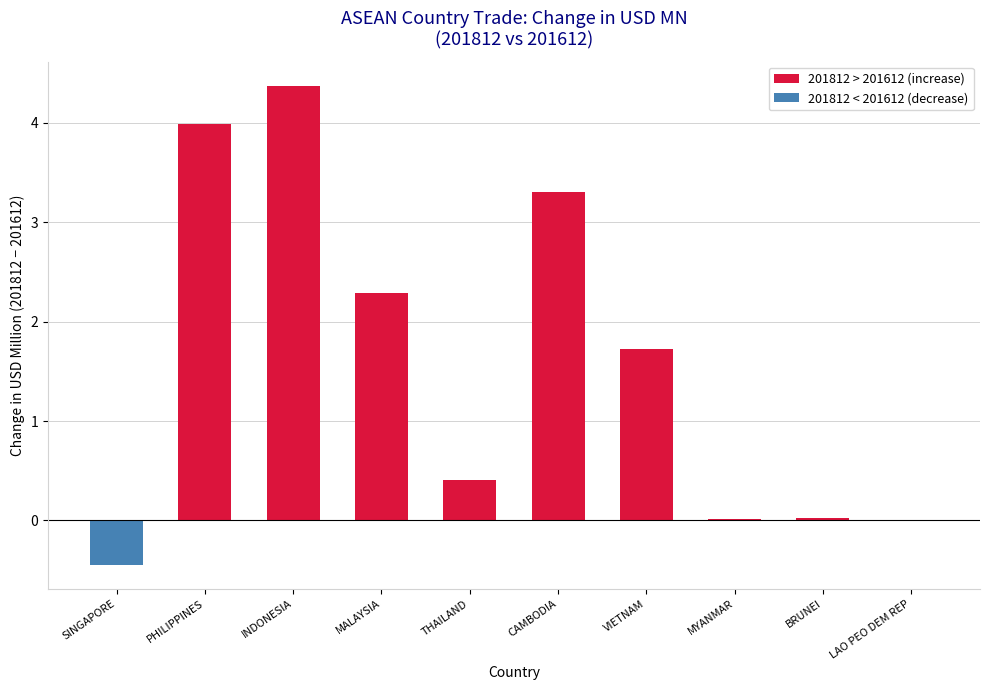

What is the highest value of the 201812 > 201612 (increase) series?

4.4